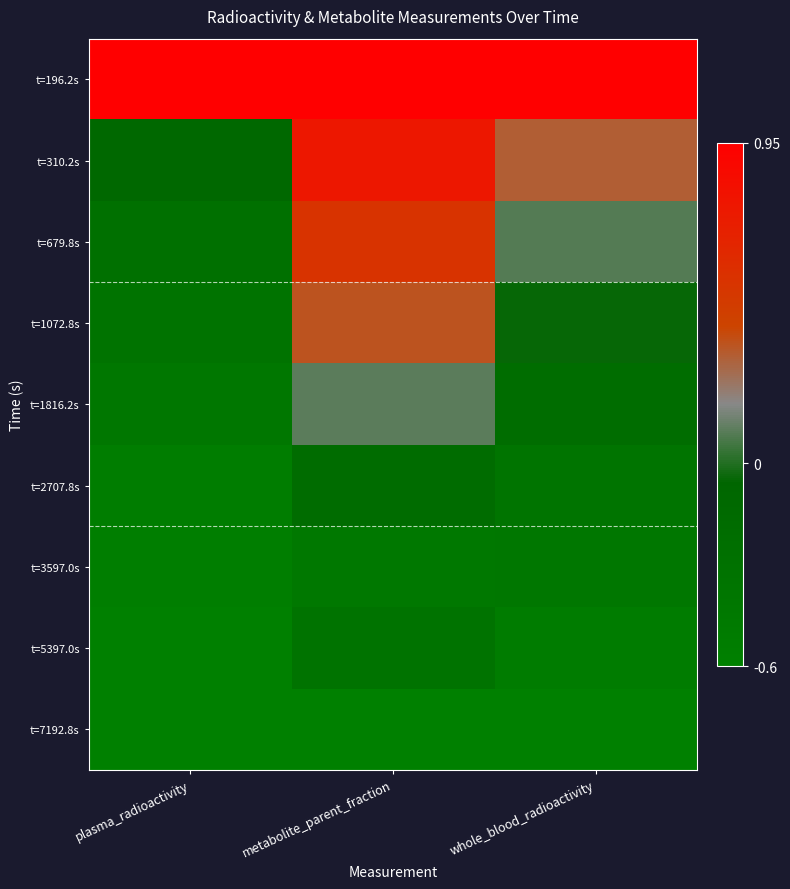

How many data points does each series have?

3